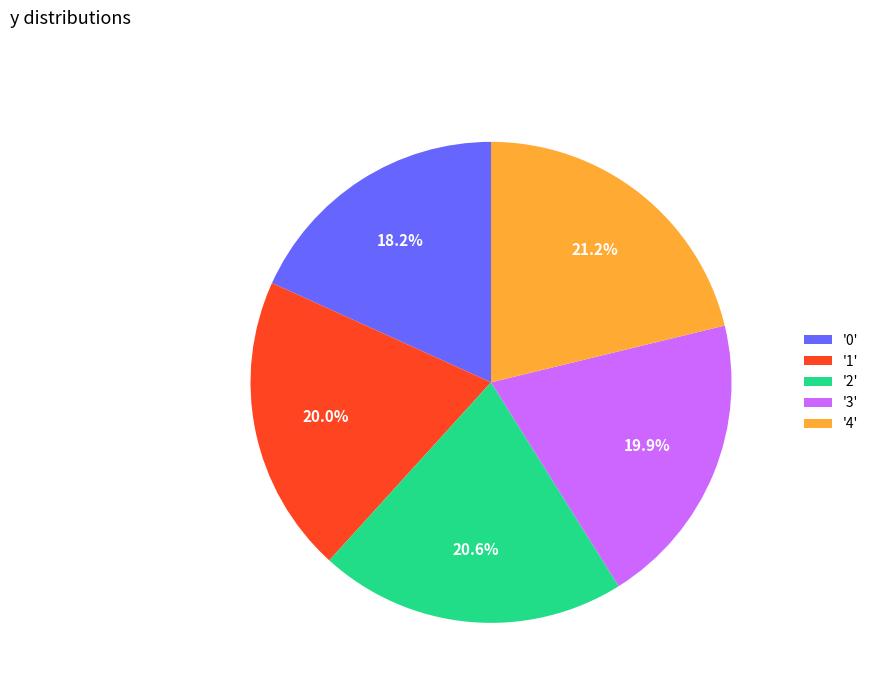

Which category has the biggest portion of the pie?

'4'